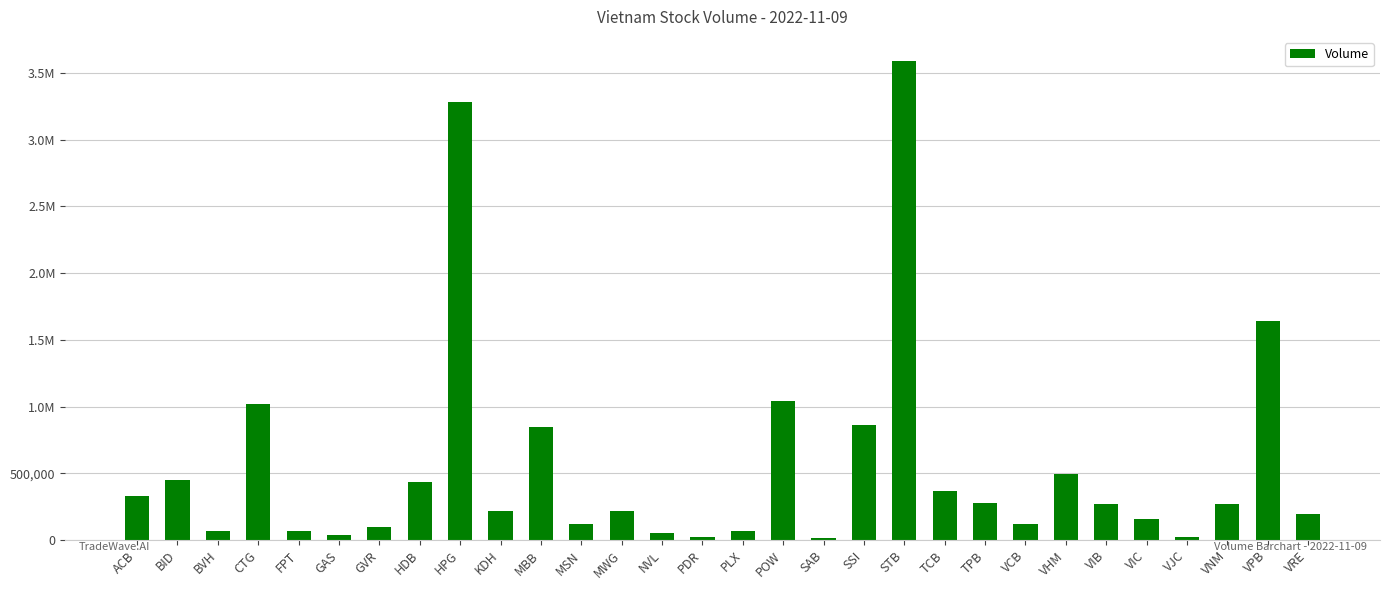

Is it true that the value at VIB is 268520?

True